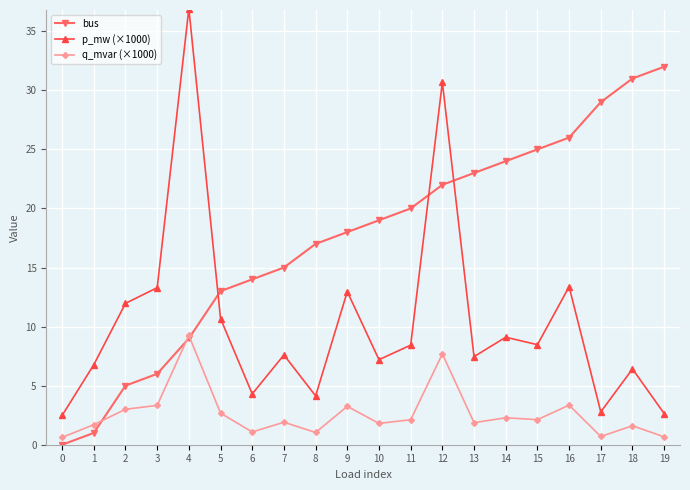

Rank the series by their average value, from lowest to highest.

q_mvar (×1000), p_mw (×1000), bus